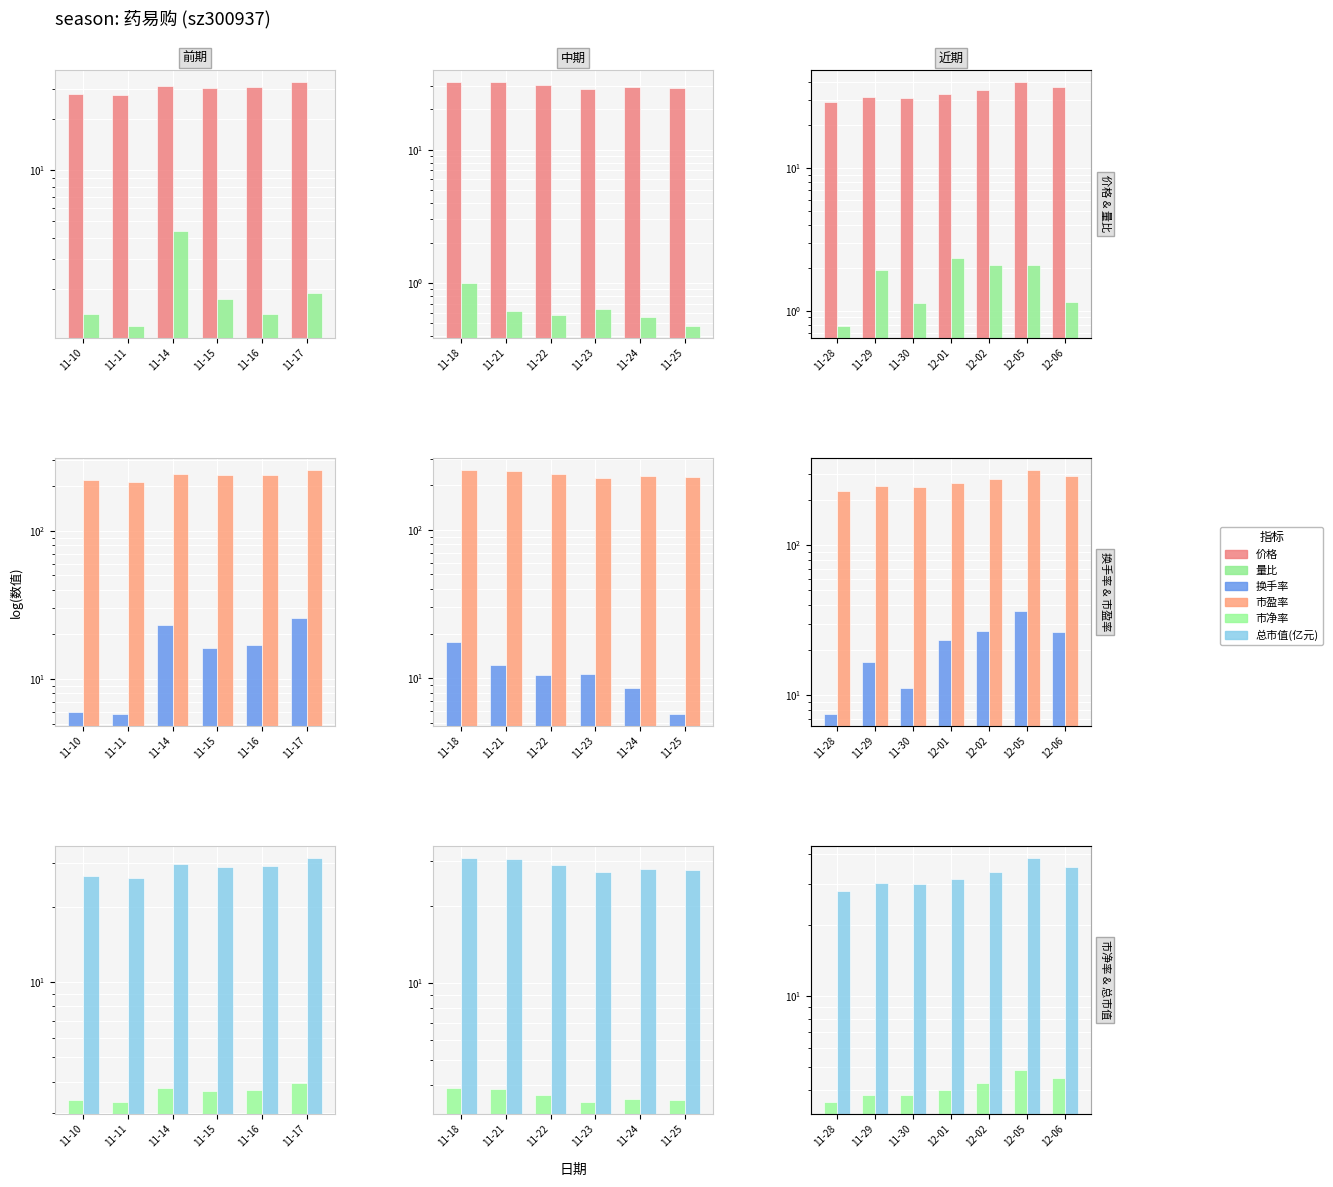

How many groups of bars are there?

7